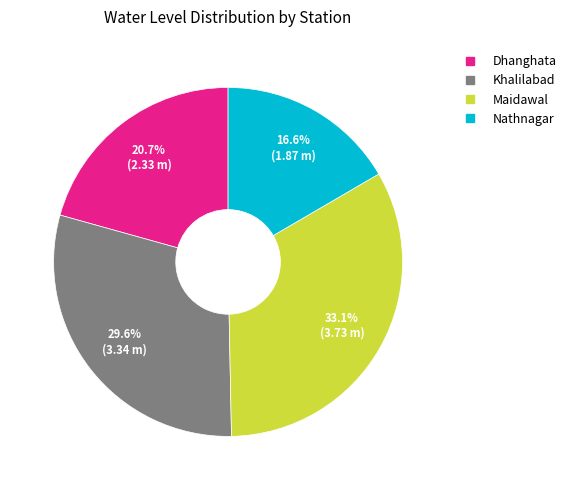

Is there any slice that represents more than half of the pie?

No